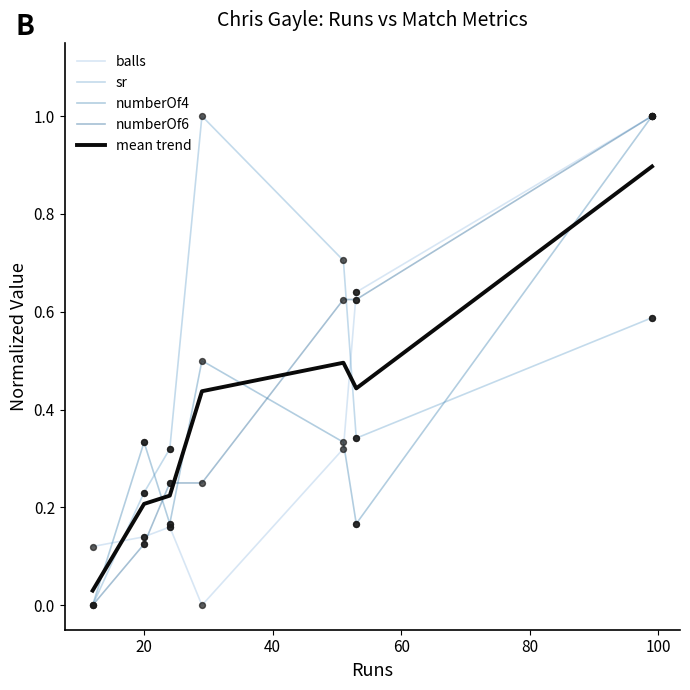

Which series has the largest Y range (max minus min)?

sr